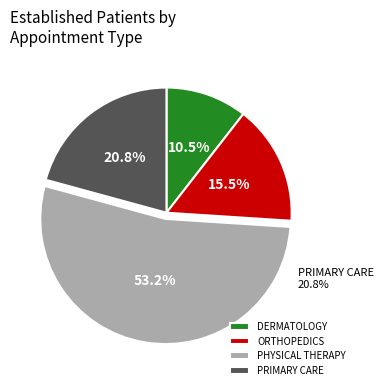

What is the smallest slice in the pie chart?

DERMATOLOGY